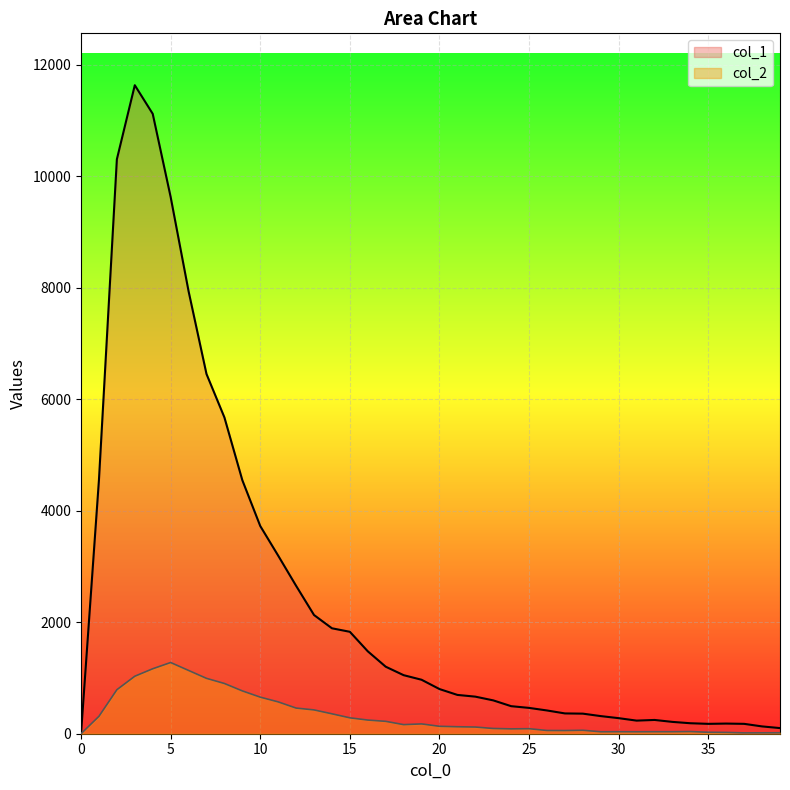

How many data points in col_1 are above 801?

19